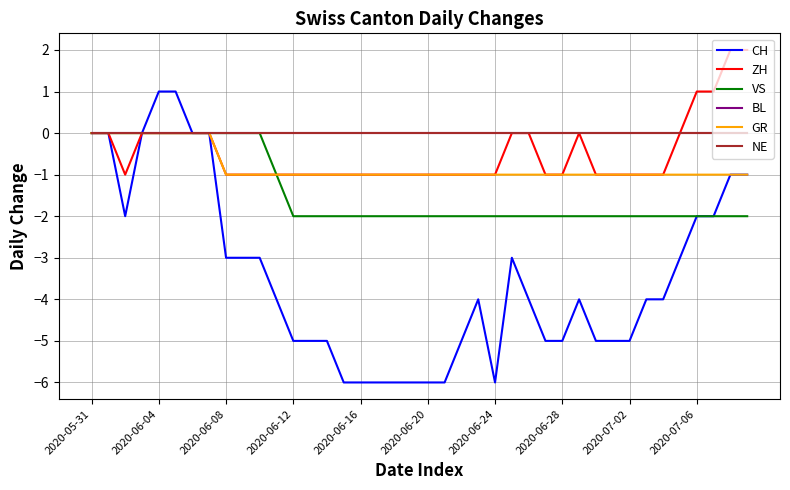

Does the chart have visible grid lines?

Yes